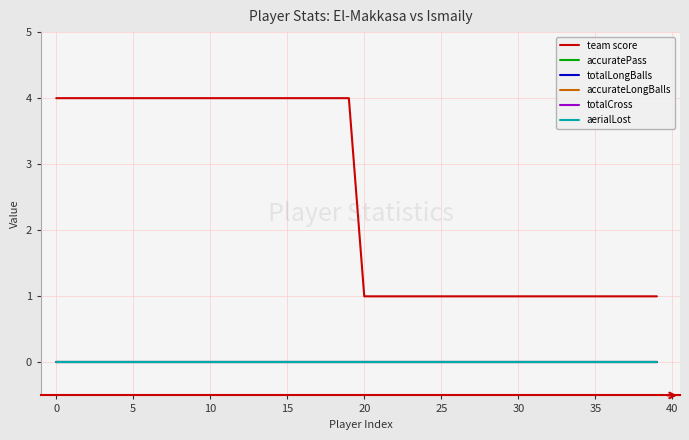

Does the chart have visible grid lines?

Yes